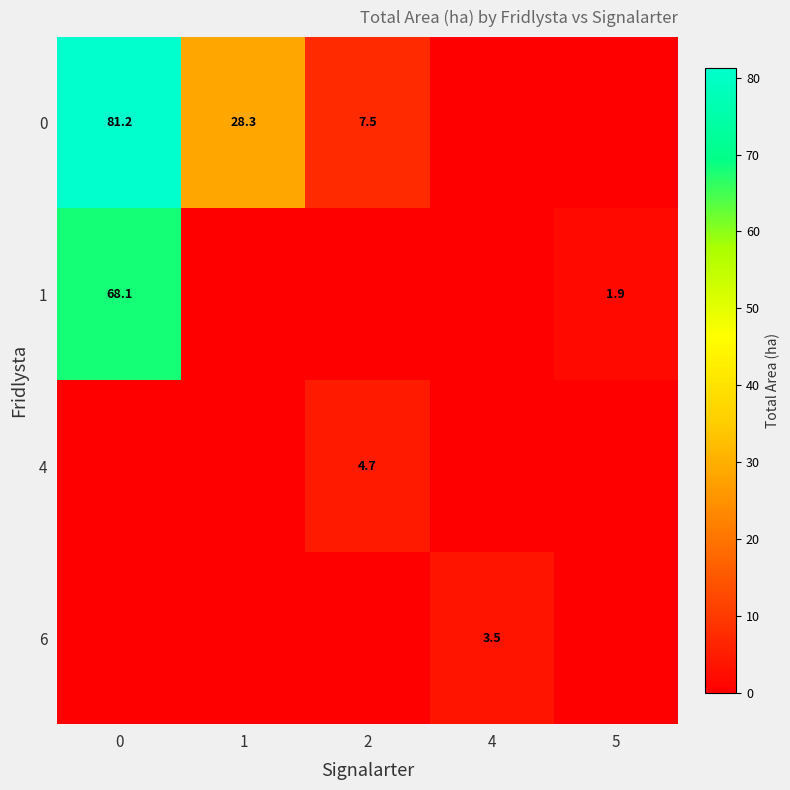

The 1 series shows 0.4 at 5. True or false?

False